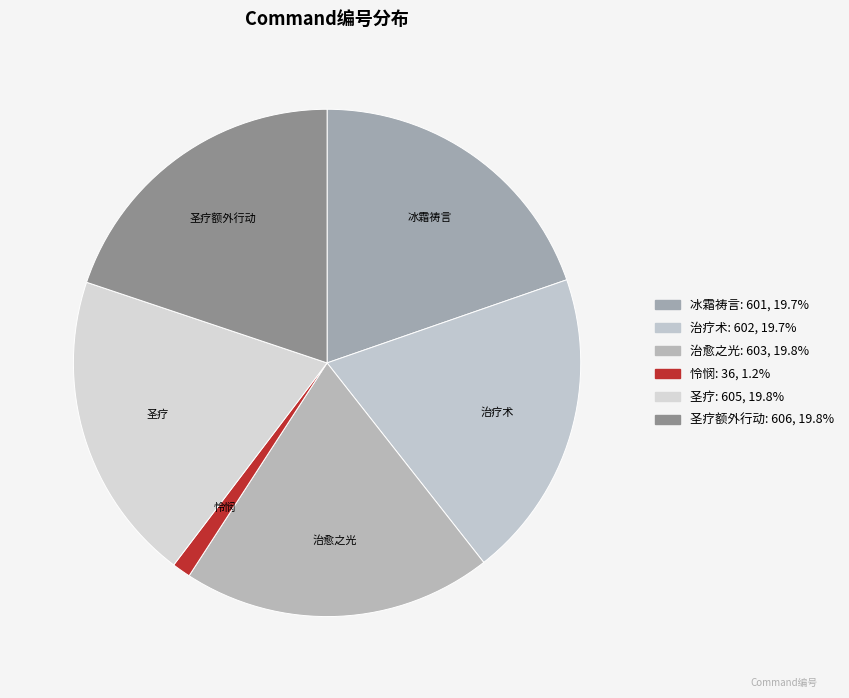

To the nearest percent, what is the difference between the largest and smallest slice percentages?

19%